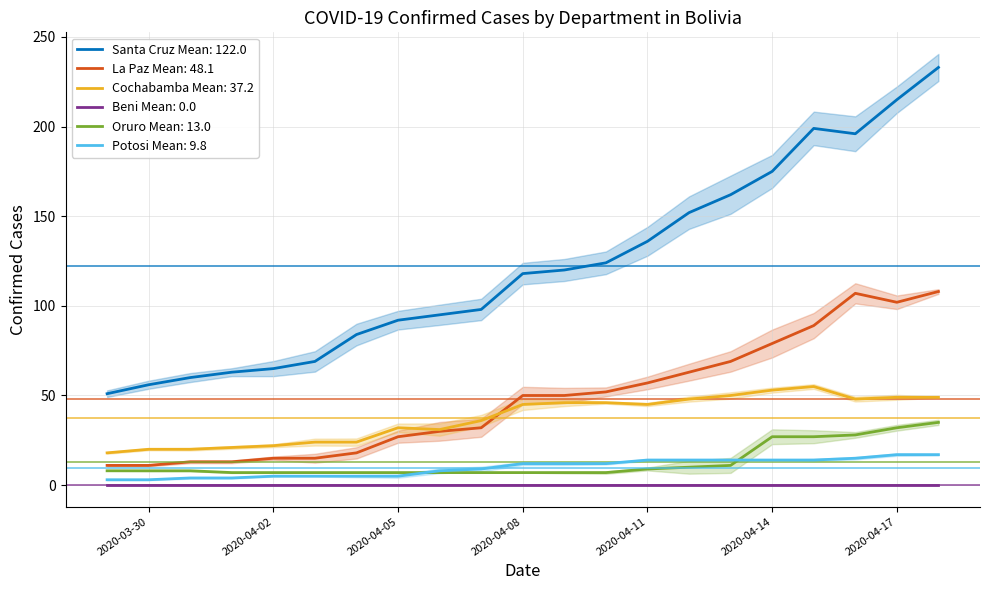

Which series has the largest range (max minus min)?

Santa Cruz